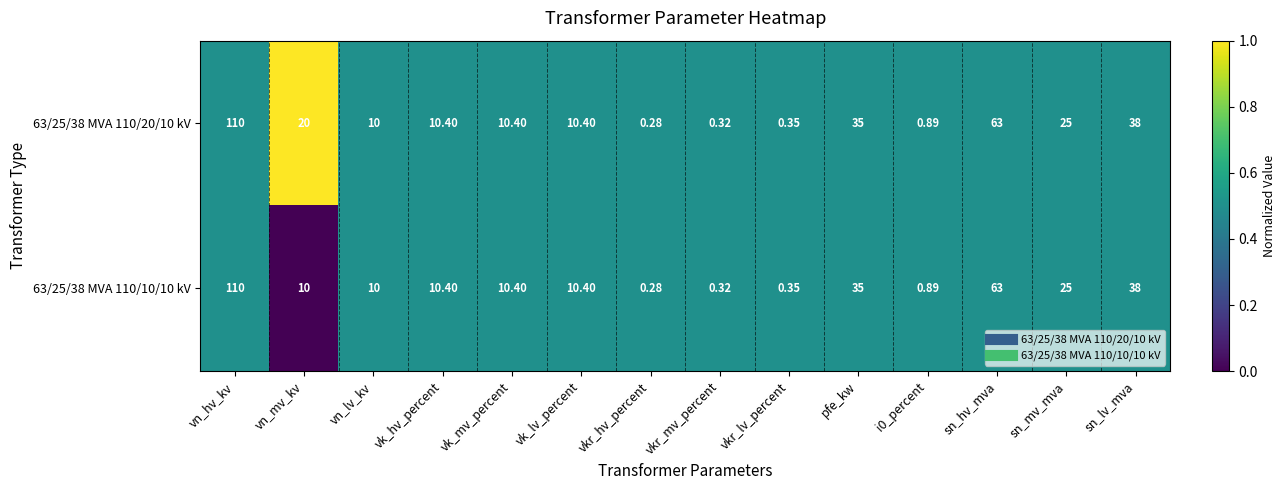

Is the value of 63/25/38 MVA 110/20/10 kV at sn_lv_mva greater than the value of 63/25/38 MVA 110/10/10 kV at sn_mv_mva?

Yes